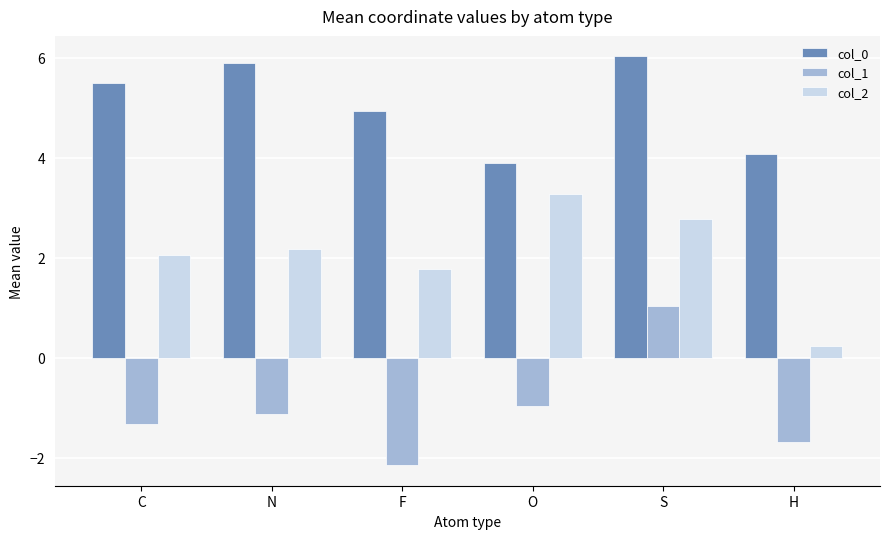

At how many categories does at least one series exceed 3?

6